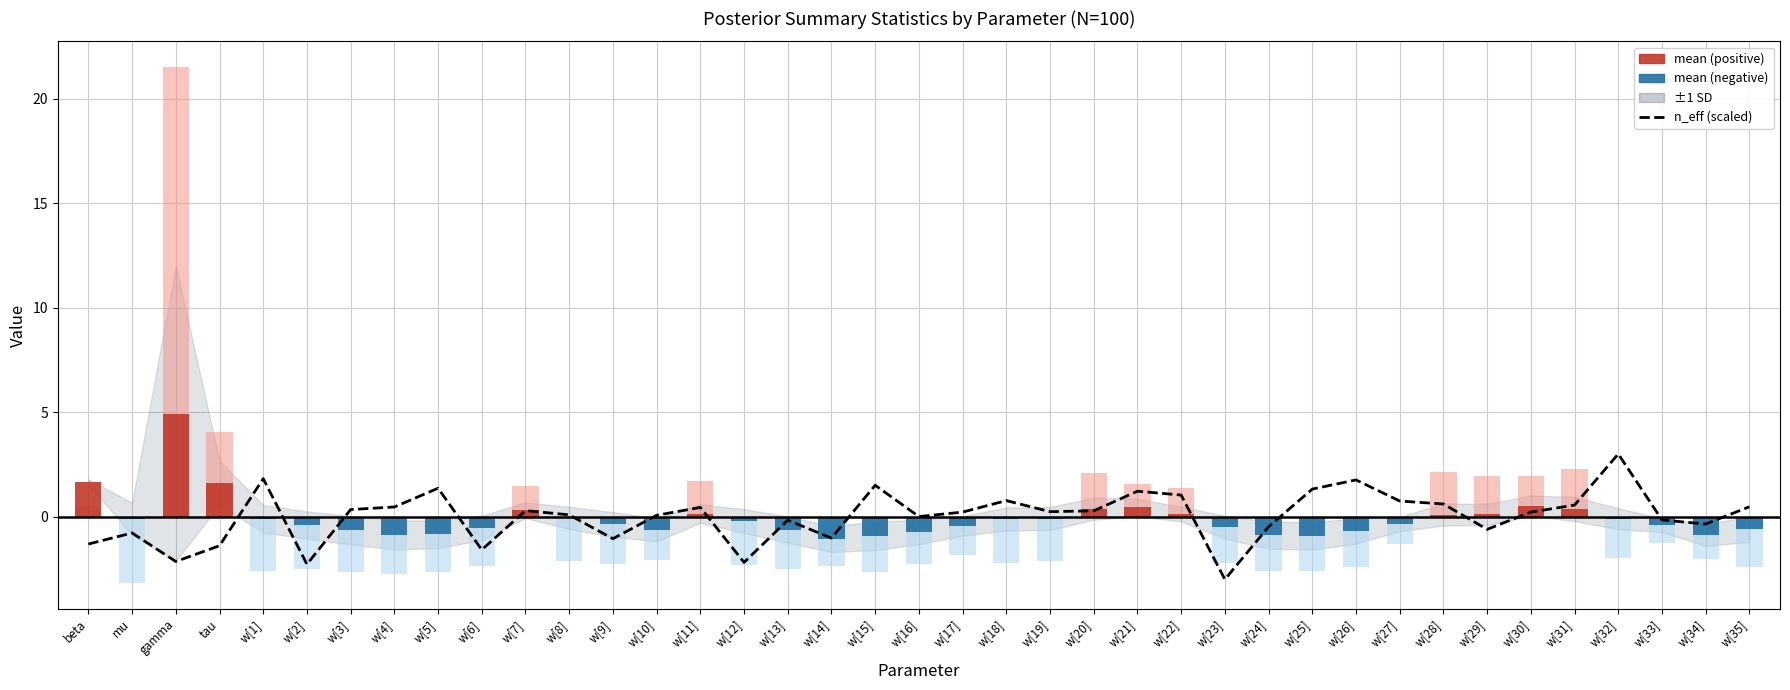

What is the sum of the values at w[3] and w[24]?

-0.1